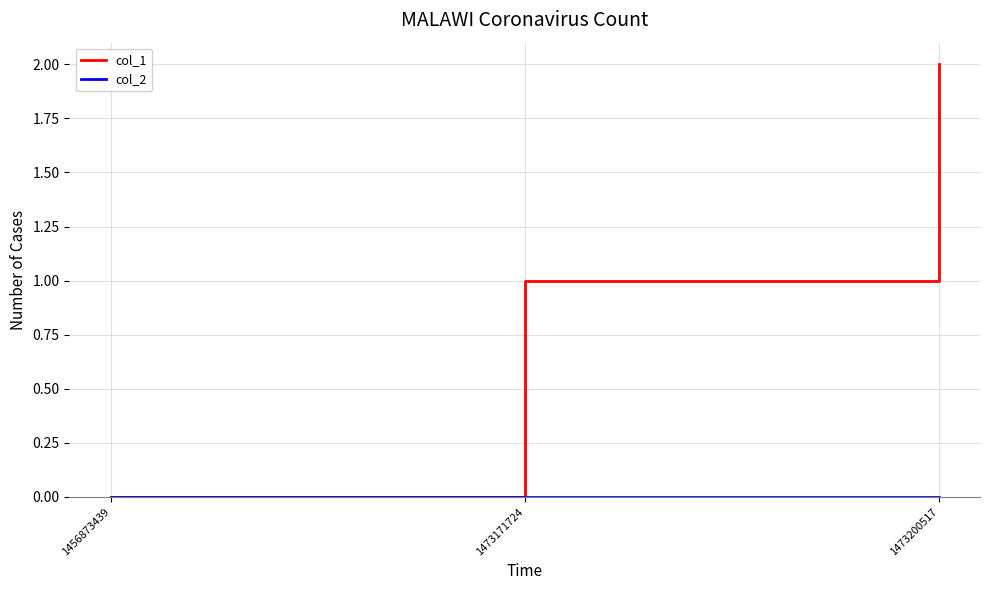

Is this an area chart (filled region under the line)?

No